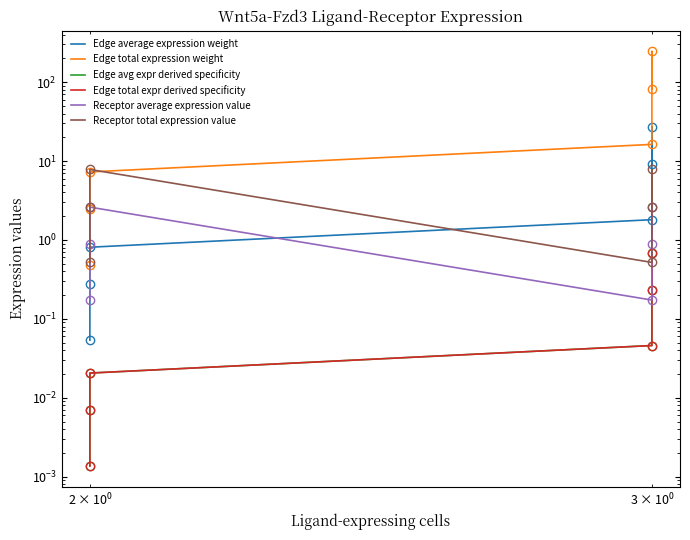

The value of Edge average expression weight at $\mathdefault{10^{2}}$ is 1.2. True or false?

False